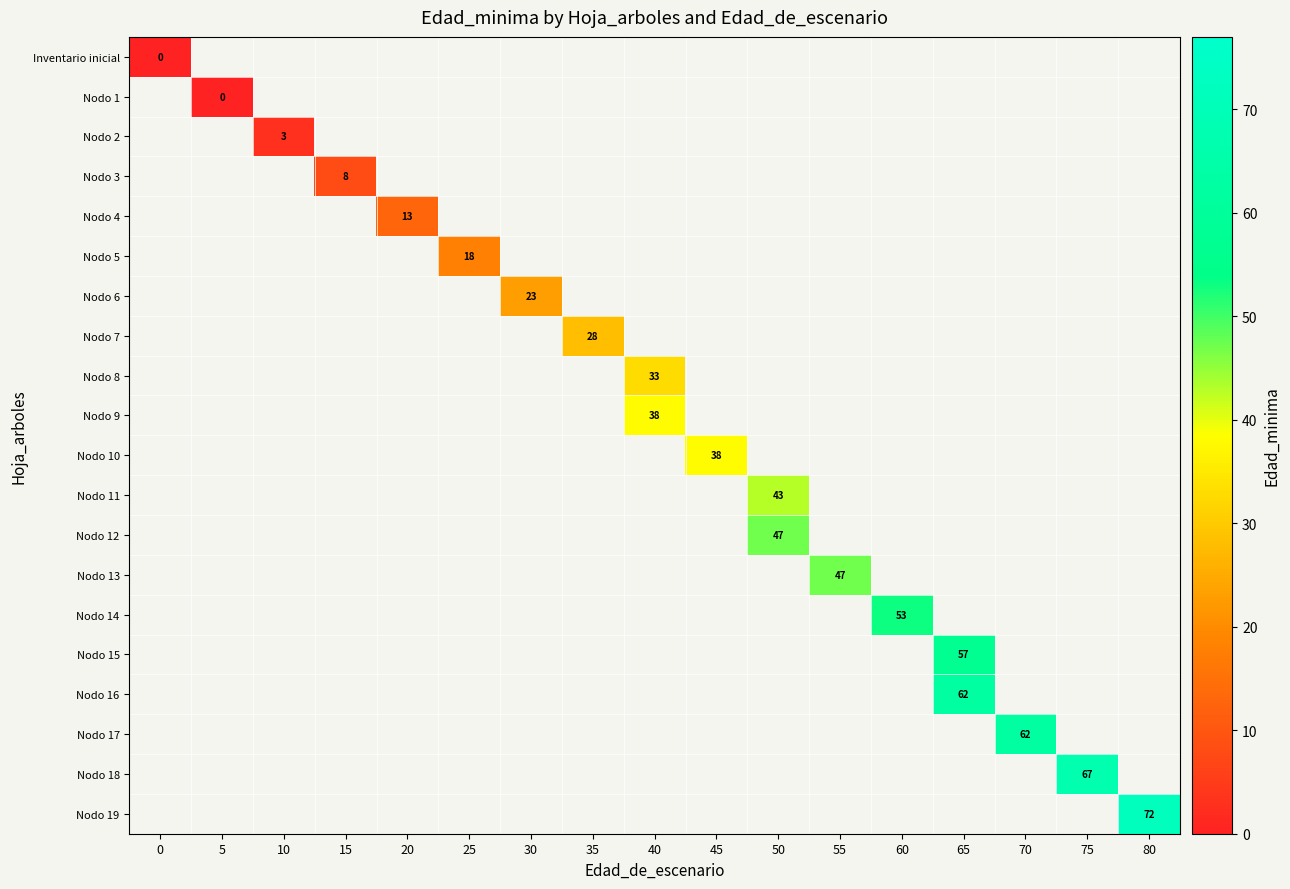

Rank the series by their average value, from lowest to highest.

Inventario inicial, Nodo 1, Nodo 2, Nodo 3, Nodo 4, Nodo 5, Nodo 6, Nodo 7, Nodo 8, Nodo 9, Nodo 10, Nodo 11, Nodo 12, Nodo 13, Nodo 14, Nodo 15, Nodo 16, Nodo 17, Nodo 18, Nodo 19